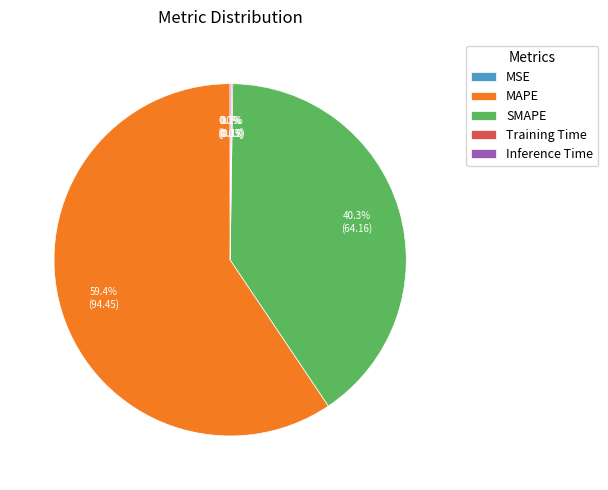

To the nearest percent, what is the difference between the largest and smallest slice percentages?

59%